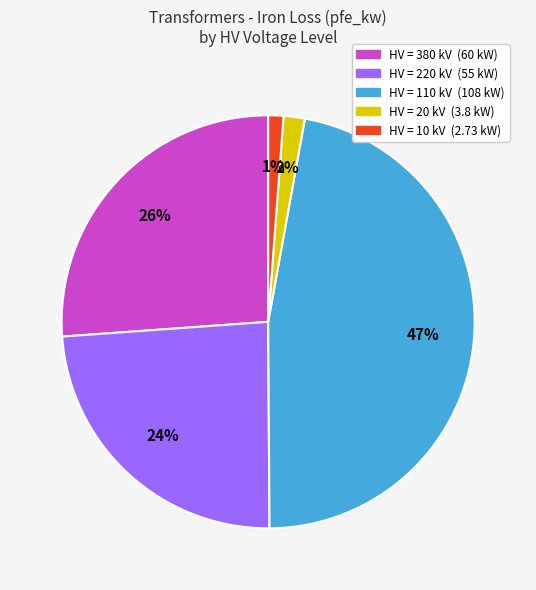

To the nearest percent, what is the difference between the largest and smallest slice percentages?

46%